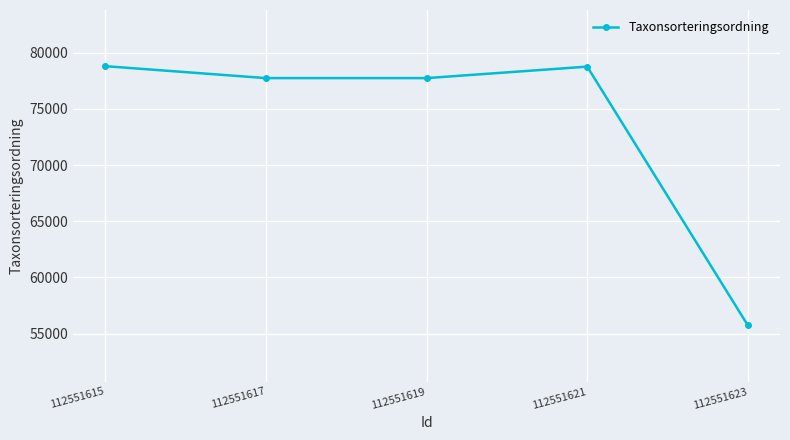

What is the difference between the second highest and minimum values?

23035